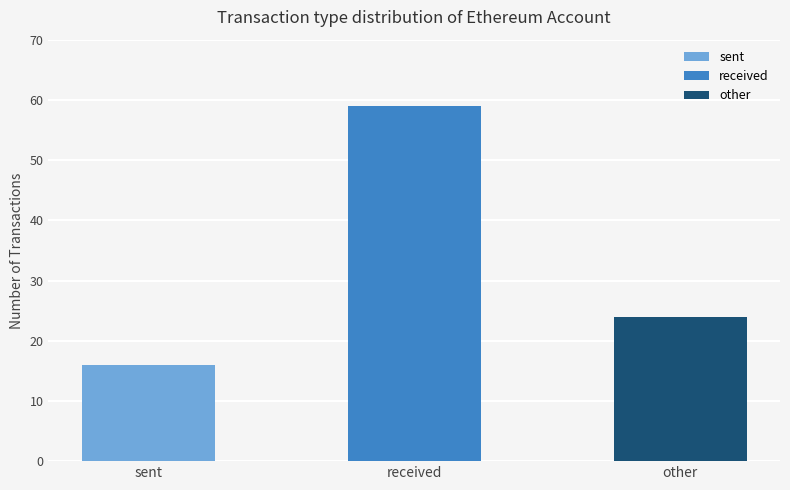

What is the minimum value shown in the chart?

16